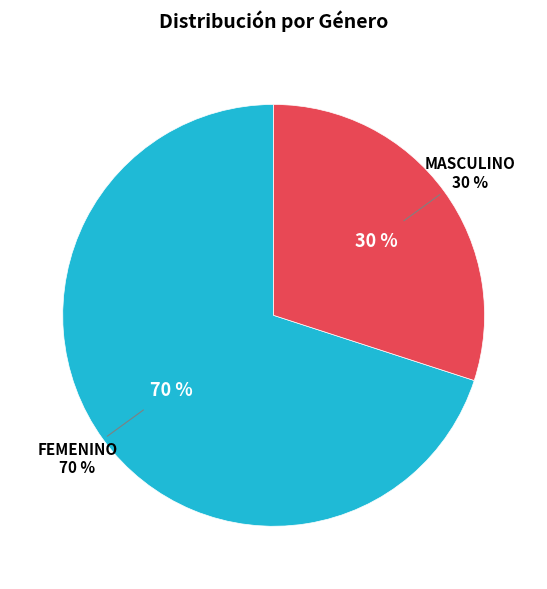

Is there any slice that represents more than half of the pie?

Yes